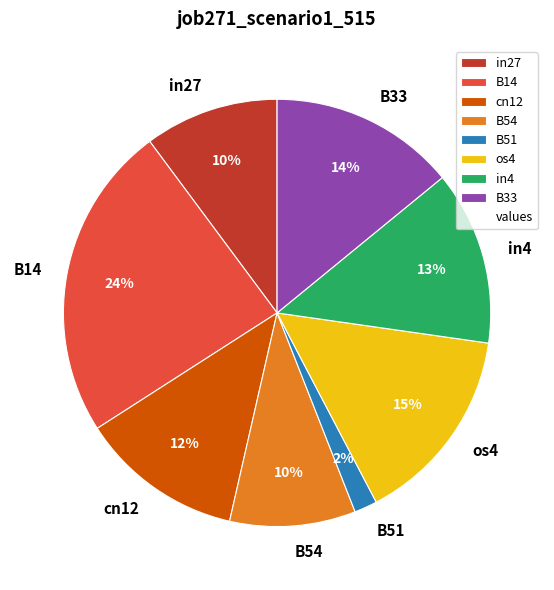

How many slices are in this pie chart?

8